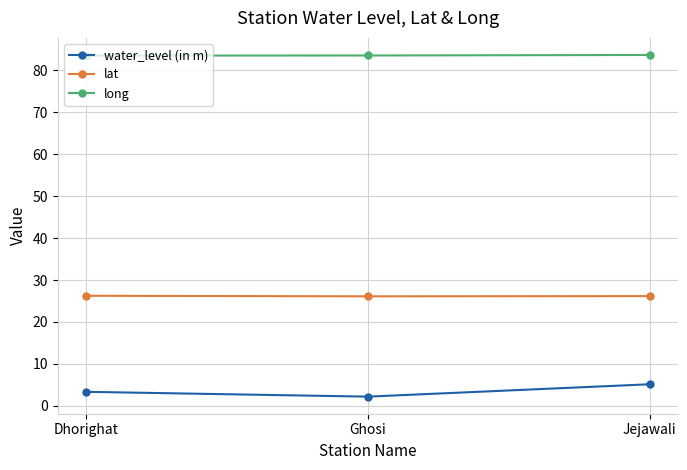

What is the average value of the long series?

83.6